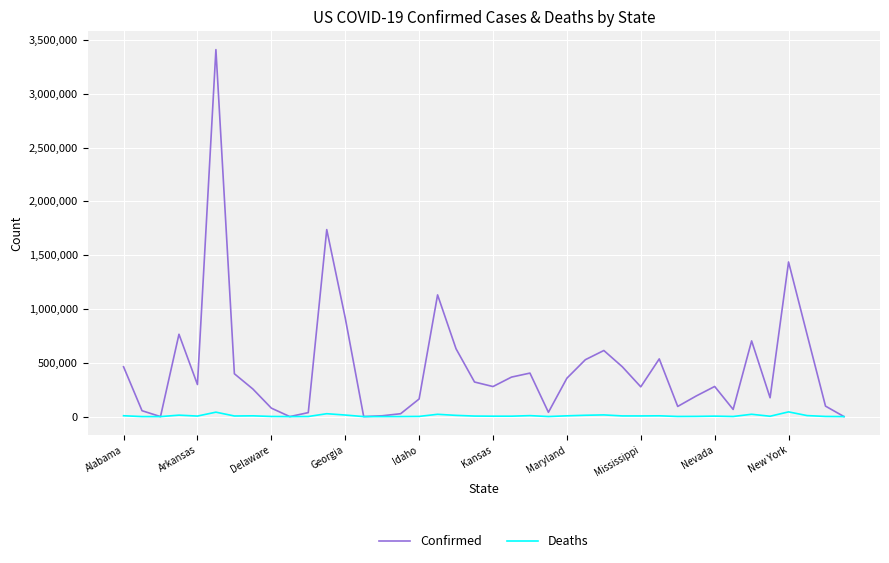

Which series has the largest total across all categories?

Confirmed